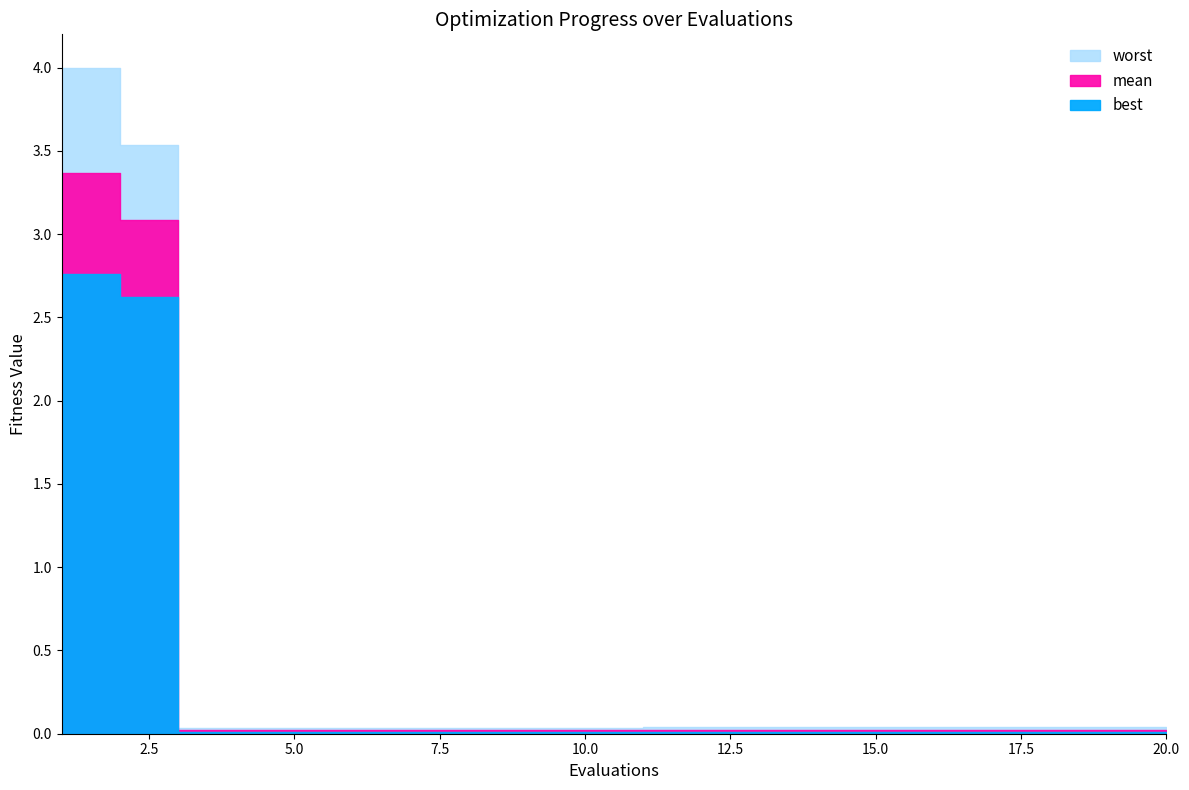

What are all the series names shown in the legend?

mean, best, worst